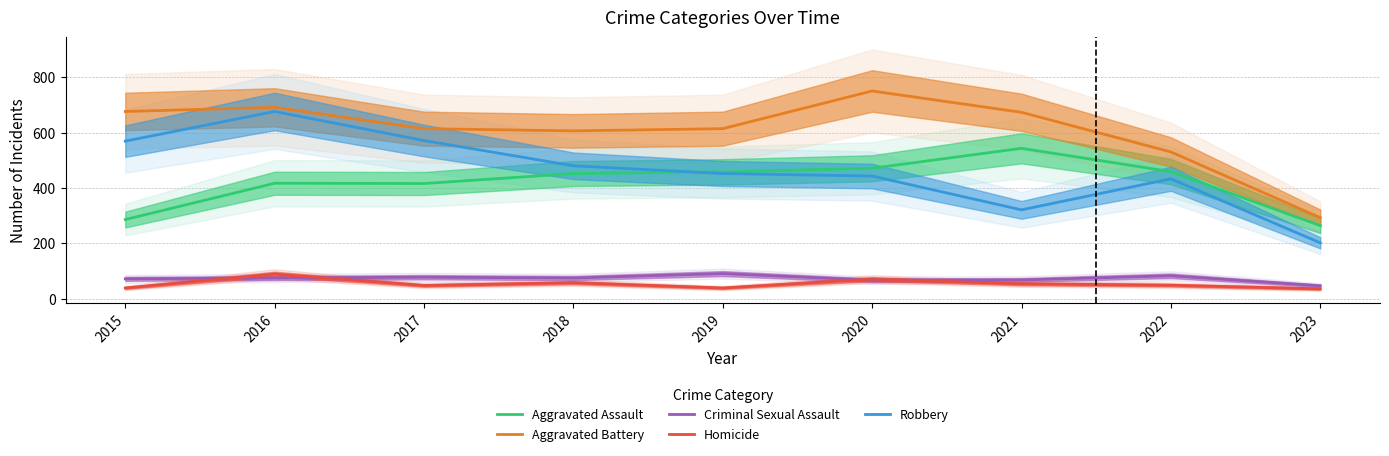

True or false: Aggravated Assault and Homicide intersect in this chart.

False